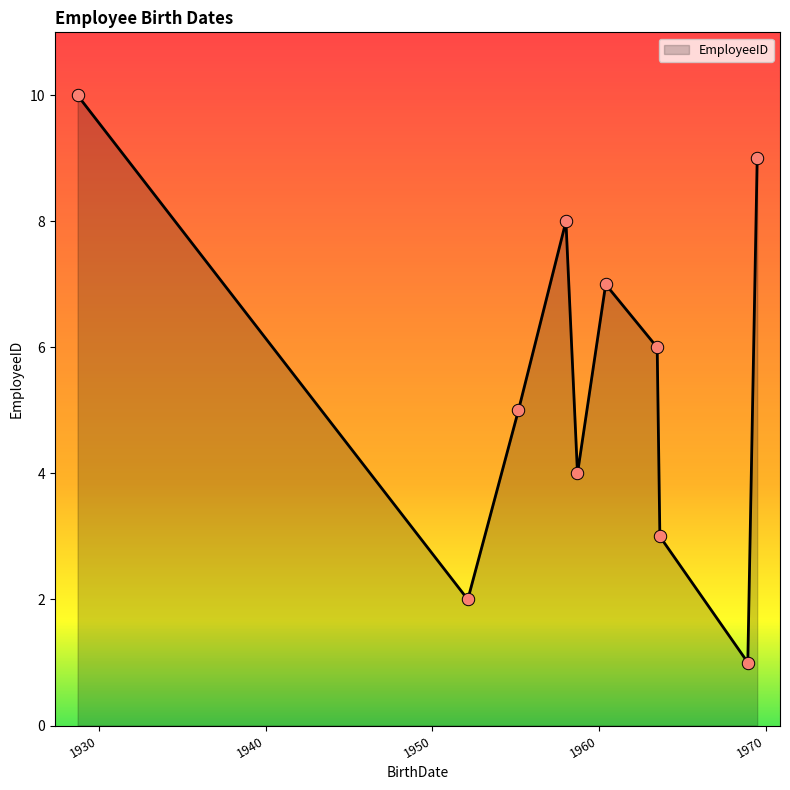

What is the difference between the maximum and minimum values?

9